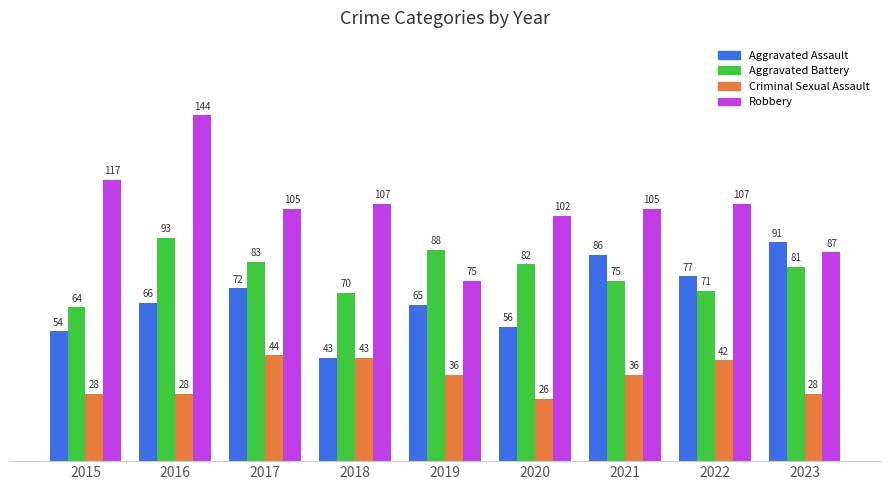

What is the difference between the second highest and second lowest values in the Aggravated Assault series?

32